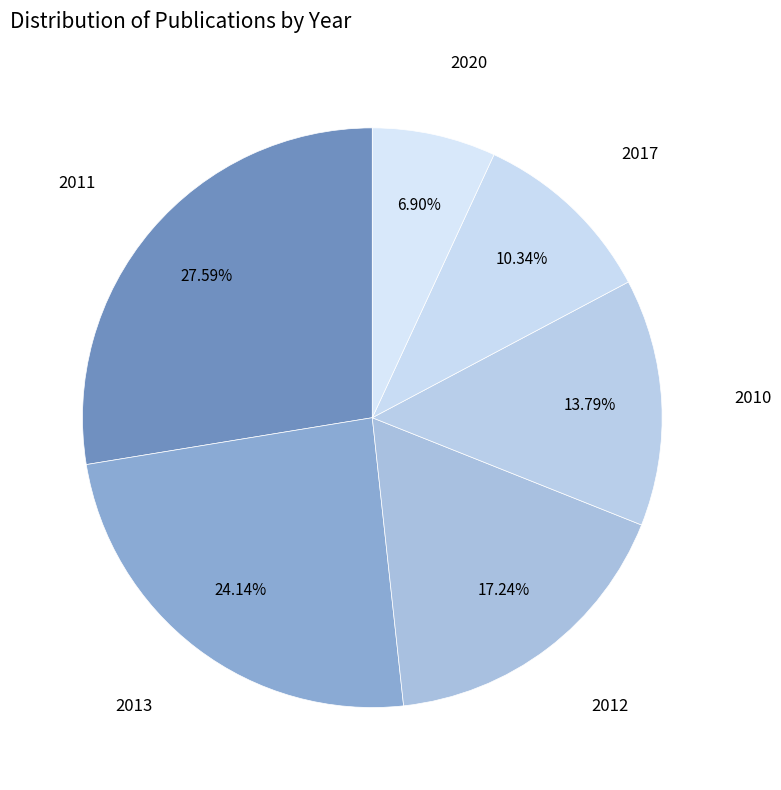

How many slices are in this pie chart?

6